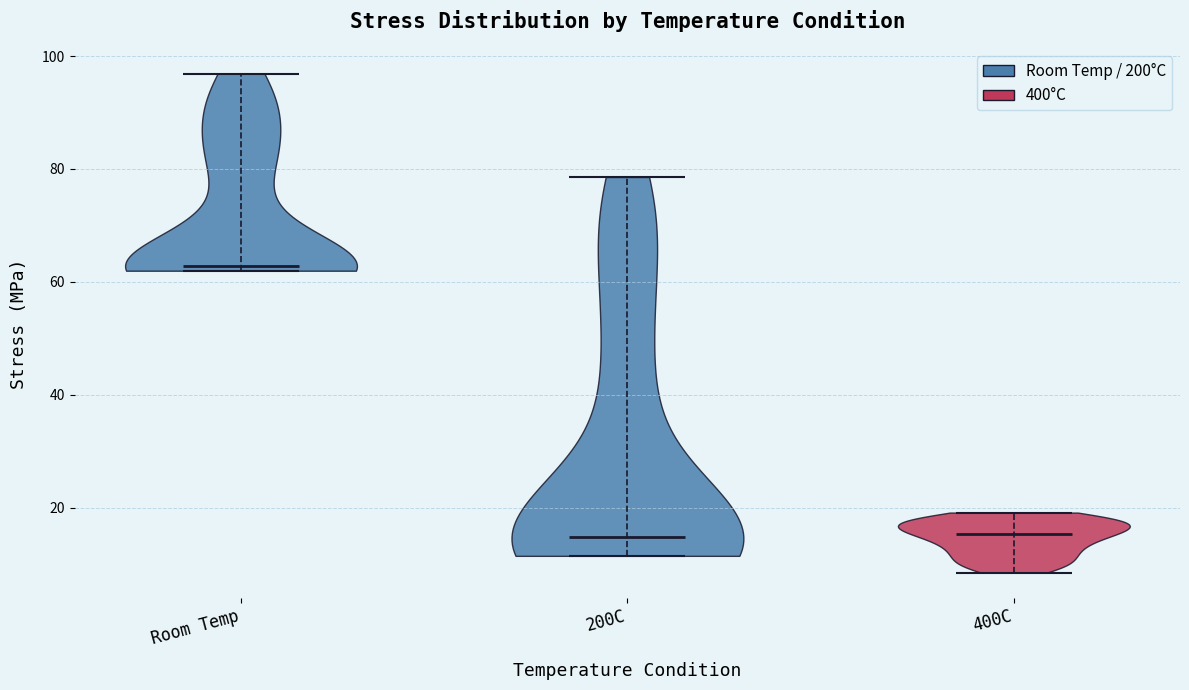

Reading left to right, read every violin against the y-axis: where its median line is, and the lowest and highest points it reaches. The values are not printed on the chart, so give them approximately, as read against the axis.

Room Temp: median line 62, lowest point 62, highest point 96
200C: median line 14, lowest point 12, highest point 78
400C: median line 16, lowest point 8, highest point 20